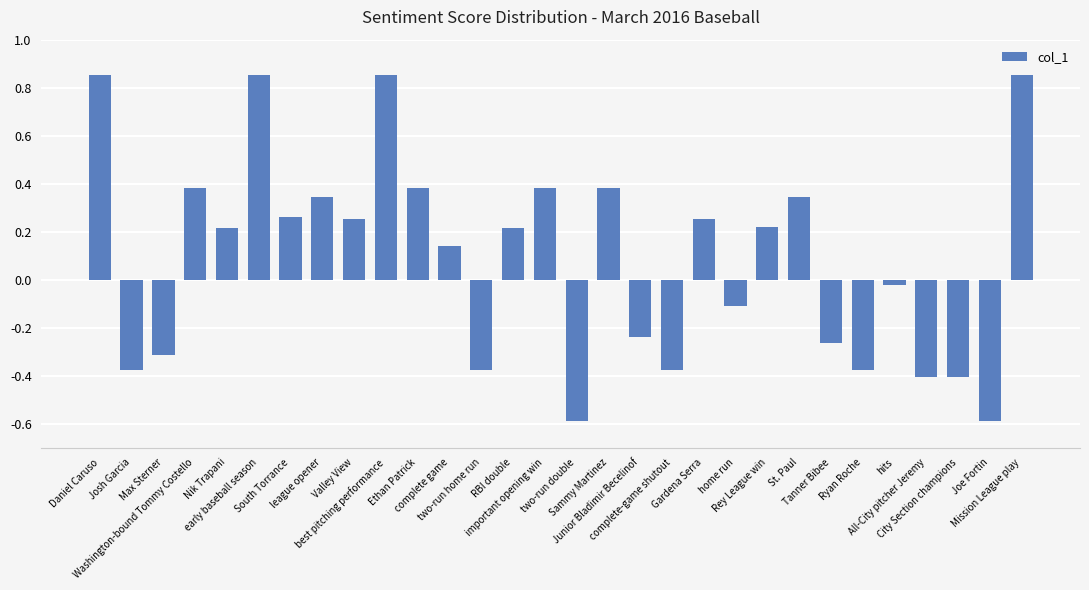

What position from the left is Junior Bladimir Becelinof?

18